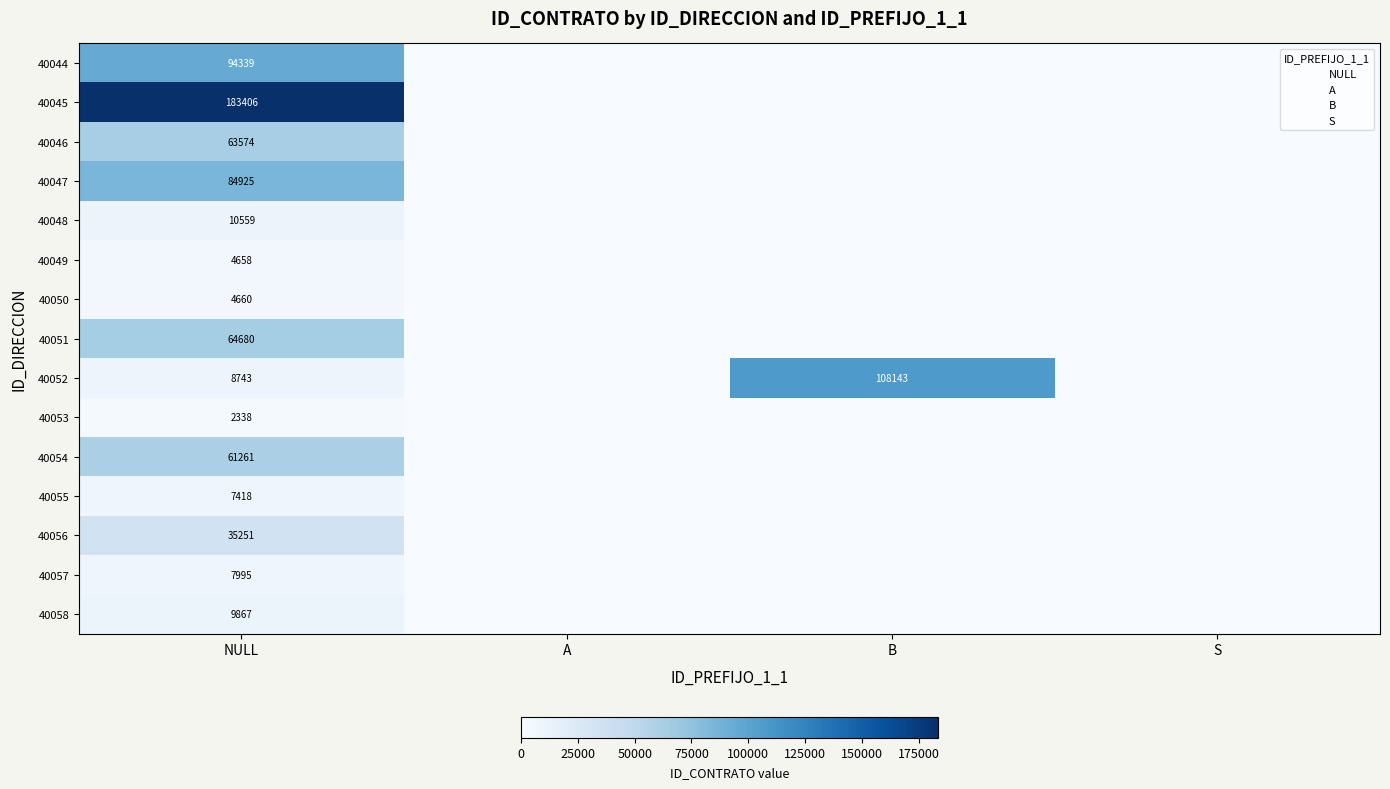

At S, list the series in order from largest to smallest.

40044, 40045, 40046, 40047, 40048, 40049, 40050, 40051, 40052, 40053, 40054, 40055, 40056, 40057, 40058